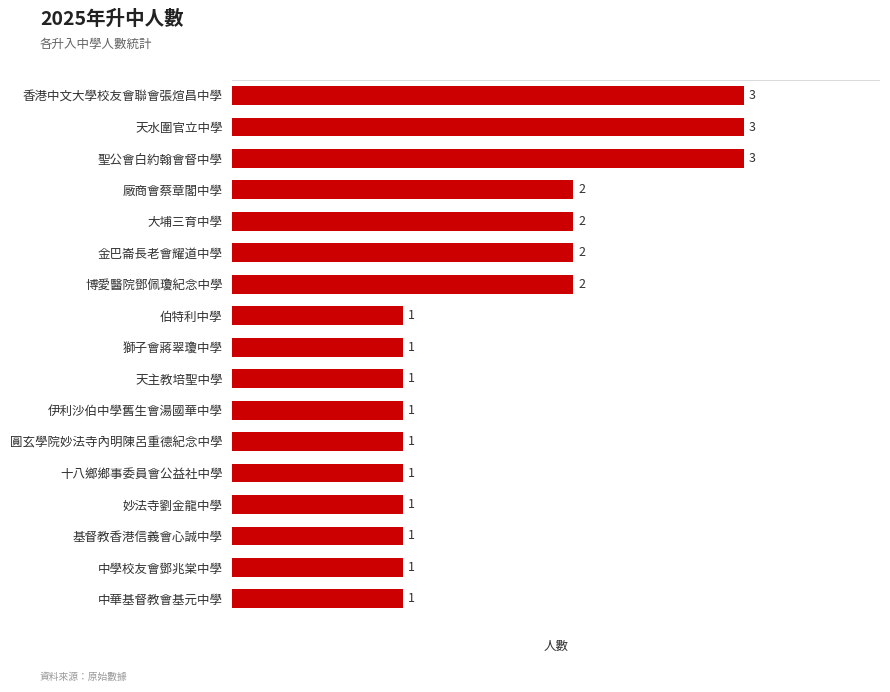

How many bars are there in total?

17